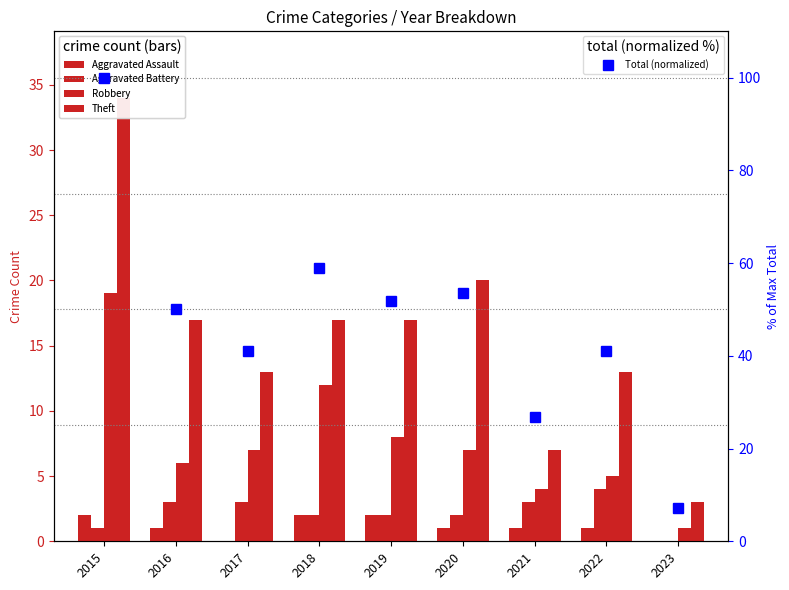

Which category has the lowest value in the Aggravated Assault series?

2017